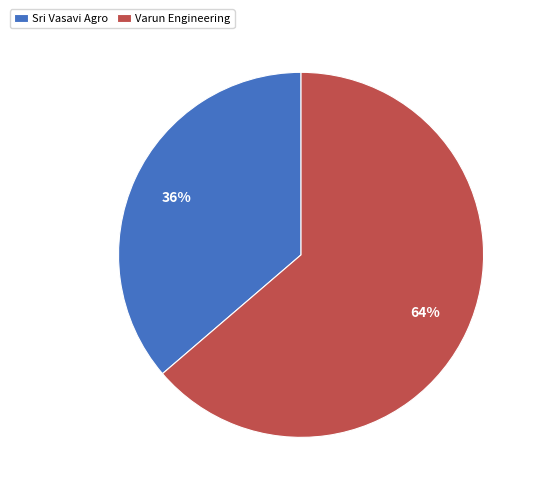

Which slice is the smallest?

Sri Vasavi Agro